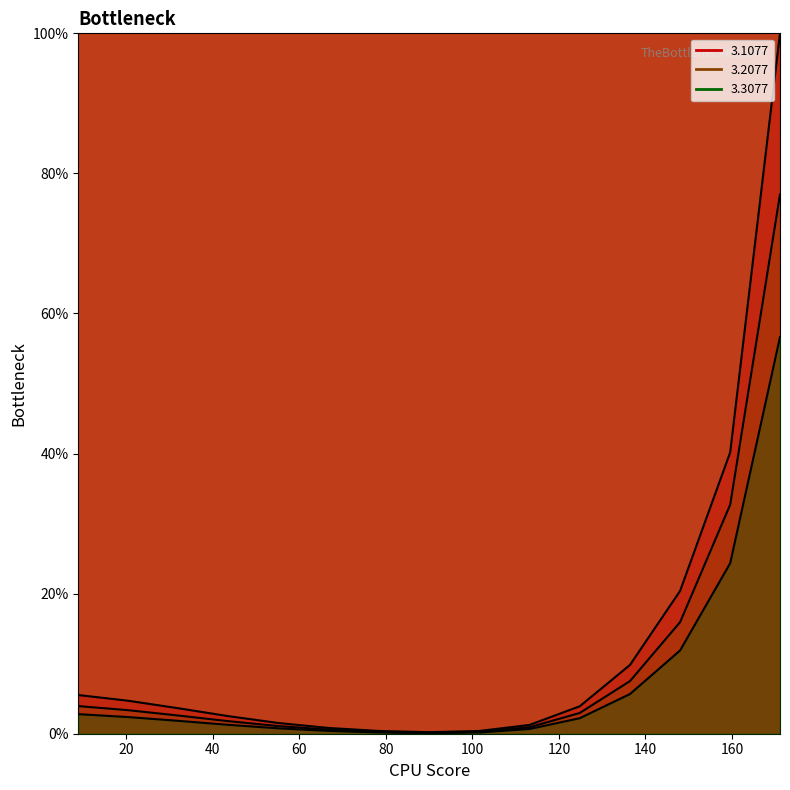

Which series changed the most between 101.606795082994 and 113.213056260239?

3.1077